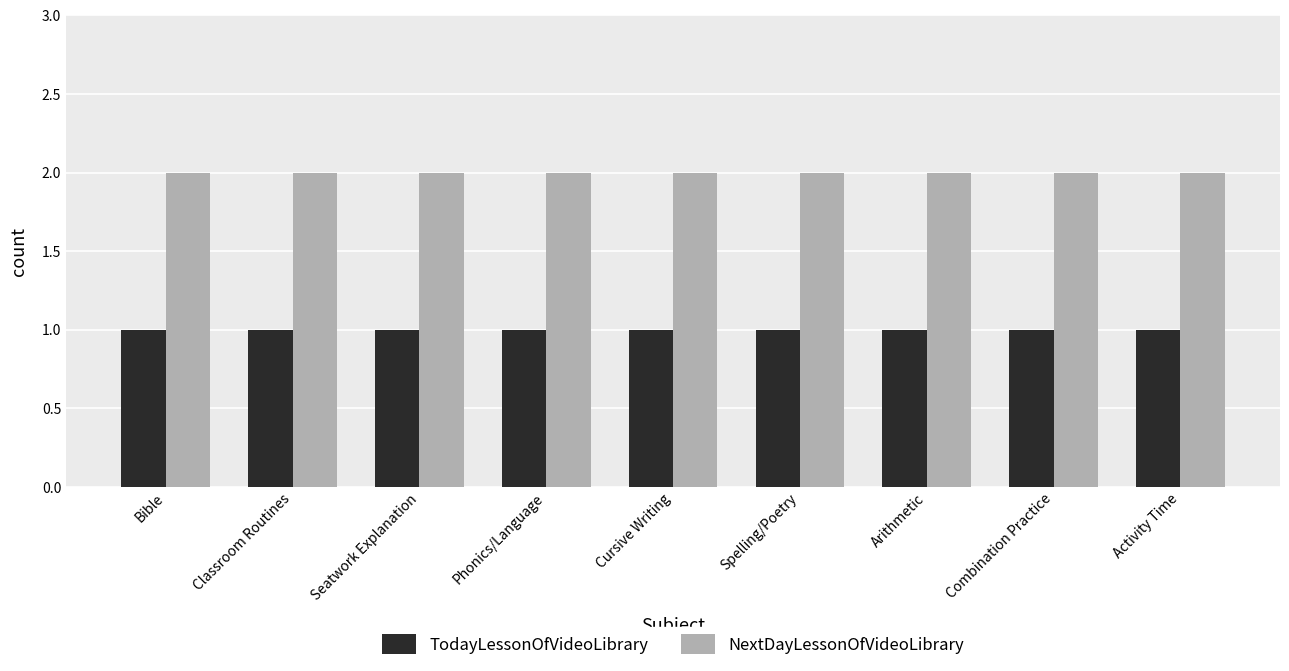

What are all the series names shown in the legend?

TodayLessonOfVideoLibrary, NextDayLessonOfVideoLibrary